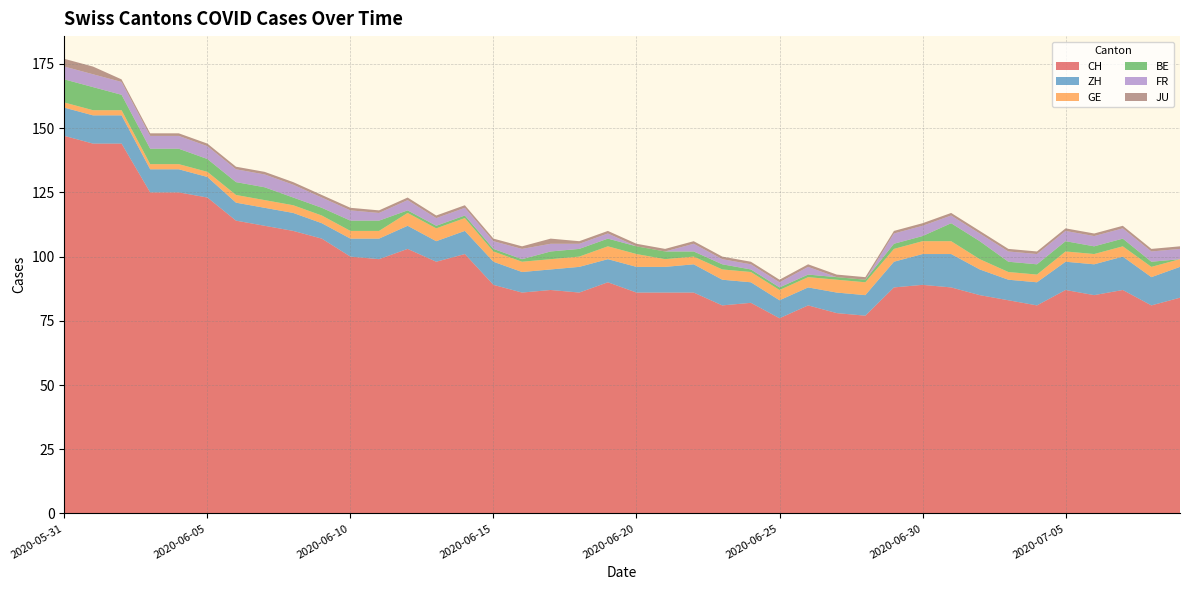

Reading right to left, list all the values displayed in this chart.

CH: 2020-07-09=84	2020-07-08=81	2020-07-07=87	2020-07-06=85	2020-07-05=87	2020-07-04=81	2020-07-03=83	2020-07-02=85	2020-07-01=88	2020-06-30=89	2020-06-29=88	2020-06-28=77	2020-06-27=78	2020-06-26=81	2020-06-25=76	2020-06-24=82	2020-06-23=81	2020-06-22=86	2020-06-21=86	2020-06-20=86	2020-06-19=90	2020-06-18=86	2020-06-17=87	2020-06-16=86	2020-06-15=89	2020-06-14=101	2020-06-13=98	2020-06-12=103	2020-06-11=99	2020-06-10=100	2020-06-09=107	2020-06-08=110	2020-06-07=112	2020-06-06=114	2020-06-05=123	2020-06-04=125	2020-06-03=125	2020-06-02=144	2020-06-01=144	2020-05-31=147
ZH: 2020-07-09=12	2020-07-08=11	2020-07-07=13	2020-07-06=12	2020-07-05=11	2020-07-04=9	2020-07-03=8	2020-07-02=10	2020-07-01=13	2020-06-30=12	2020-06-29=10	2020-06-28=8	2020-06-27=8	2020-06-26=7	2020-06-25=7	2020-06-24=8	2020-06-23=10	2020-06-22=11	2020-06-21=10	2020-06-20=10	2020-06-19=9	2020-06-18=10	2020-06-17=8	2020-06-16=8	2020-06-15=9	2020-06-14=9	2020-06-13=8	2020-06-12=9	2020-06-11=8	2020-06-10=7	2020-06-09=6	2020-06-08=7	2020-06-07=7	2020-06-06=7	2020-06-05=8	2020-06-04=9	2020-06-03=9	2020-06-02=11	2020-06-01=11	2020-05-31=11
GE: 2020-07-09=3	2020-07-08=4	2020-07-07=4	2020-07-06=4	2020-07-05=4	2020-07-04=3	2020-07-03=3	2020-07-02=4	2020-07-01=5	2020-06-30=5	2020-06-29=5	2020-06-28=5	2020-06-27=5	2020-06-26=4	2020-06-25=4	2020-06-24=4	2020-06-23=4	2020-06-22=3	2020-06-21=3	2020-06-20=5	2020-06-19=5	2020-06-18=4	2020-06-17=4	2020-06-16=4	2020-06-15=4	2020-06-14=5	2020-06-13=5	2020-06-12=5	2020-06-11=3	2020-06-10=3	2020-06-09=3	2020-06-08=3	2020-06-07=3	2020-06-06=3	2020-06-05=2	2020-06-04=2	2020-06-03=2	2020-06-02=2	2020-06-01=2	2020-05-31=2
BE: 2020-07-09=0	2020-07-08=2	2020-07-07=3	2020-07-06=3	2020-07-05=4	2020-07-04=4	2020-07-03=4	2020-07-02=7	2020-07-01=7	2020-06-30=2	2020-06-29=2	2020-06-28=1	2020-06-27=1	2020-06-26=1	2020-06-25=1	2020-06-24=1	2020-06-23=2	2020-06-22=2	2020-06-21=3	2020-06-20=3	2020-06-19=3	2020-06-18=3	2020-06-17=3	2020-06-16=1	2020-06-15=1	2020-06-14=1	2020-06-13=1	2020-06-12=1	2020-06-11=4	2020-06-10=4	2020-06-09=3	2020-06-08=3	2020-06-07=5	2020-06-06=5	2020-06-05=5	2020-06-04=6	2020-06-03=6	2020-06-02=6	2020-06-01=9	2020-05-31=9
FR: 2020-07-09=4	2020-07-08=4	2020-07-07=4	2020-07-06=4	2020-07-05=4	2020-07-04=4	2020-07-03=4	2020-07-02=3	2020-07-01=3	2020-06-30=4	2020-06-29=4	2020-06-28=0	2020-06-27=0	2020-06-26=3	2020-06-25=2	2020-06-24=2	2020-06-23=2	2020-06-22=3	2020-06-21=0	2020-06-20=0	2020-06-19=2	2020-06-18=2	2020-06-17=3	2020-06-16=4	2020-06-15=3	2020-06-14=3	2020-06-13=3	2020-06-12=4	2020-06-11=3	2020-06-10=4	2020-06-09=4	2020-06-08=5	2020-06-07=5	2020-06-06=5	2020-06-05=5	2020-06-04=5	2020-06-03=5	2020-06-02=5	2020-06-01=5	2020-05-31=5
JU: 2020-07-09=1	2020-07-08=1	2020-07-07=1	2020-07-06=1	2020-07-05=1	2020-07-04=1	2020-07-03=1	2020-07-02=1	2020-07-01=1	2020-06-30=1	2020-06-29=1	2020-06-28=1	2020-06-27=1	2020-06-26=1	2020-06-25=1	2020-06-24=1	2020-06-23=1	2020-06-22=1	2020-06-21=1	2020-06-20=1	2020-06-19=1	2020-06-18=1	2020-06-17=2	2020-06-16=1	2020-06-15=1	2020-06-14=1	2020-06-13=1	2020-06-12=1	2020-06-11=1	2020-06-10=1	2020-06-09=1	2020-06-08=1	2020-06-07=1	2020-06-06=1	2020-06-05=1	2020-06-04=1	2020-06-03=1	2020-06-02=1	2020-06-01=3	2020-05-31=3